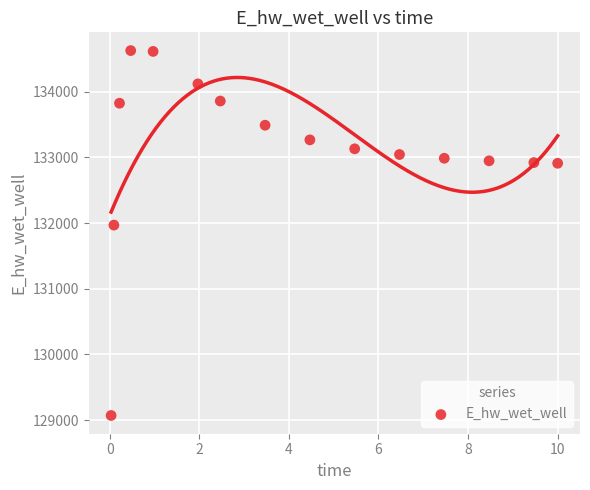

What Y value in the scatter plot is closest to 131849?

131970.0